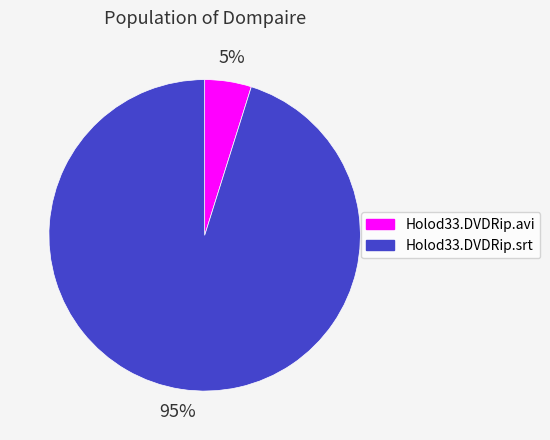

To the nearest percent, what is the difference between the largest and smallest slice percentages?

90%